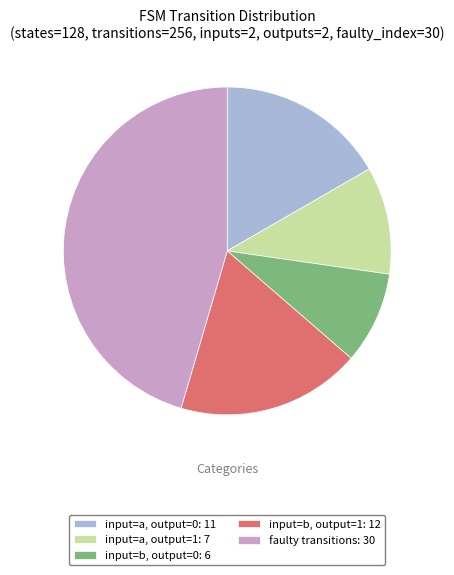

Is input=b, output=0: 6 the majority of the pie?

No